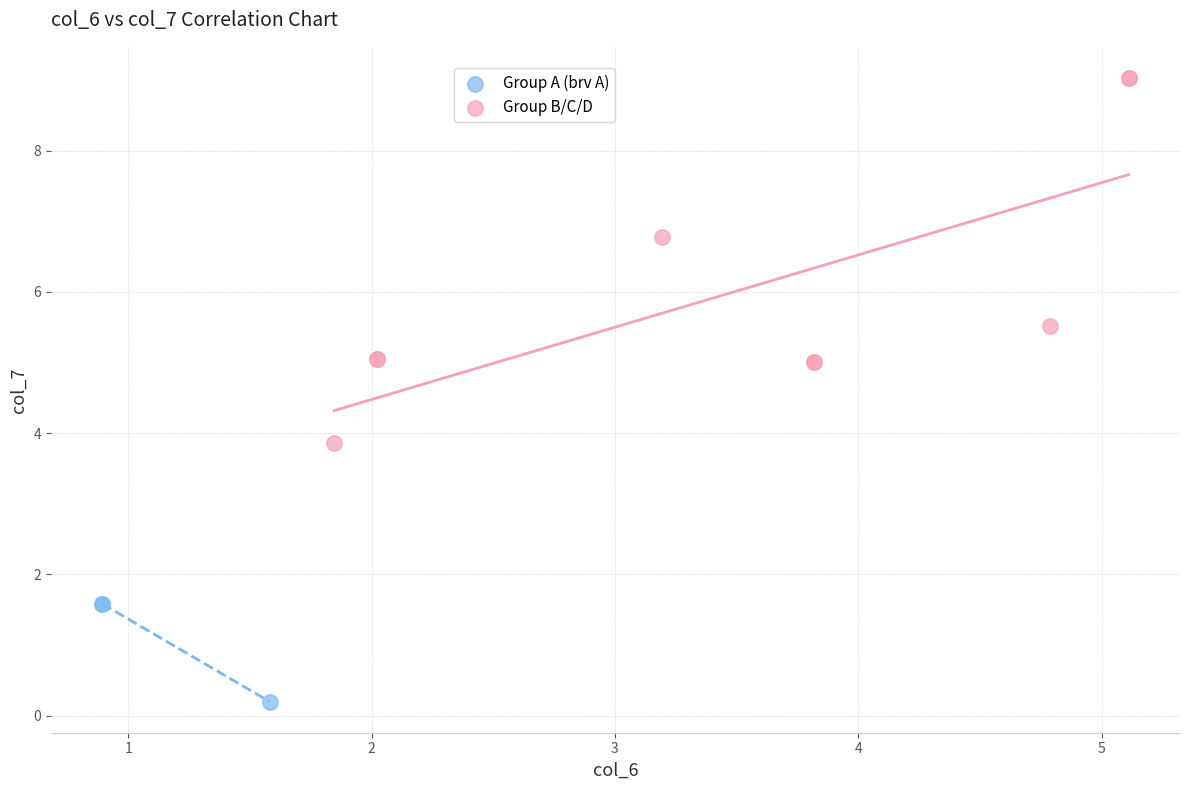

Which series reaches the minimum Y coordinate?

Group A (brv A)